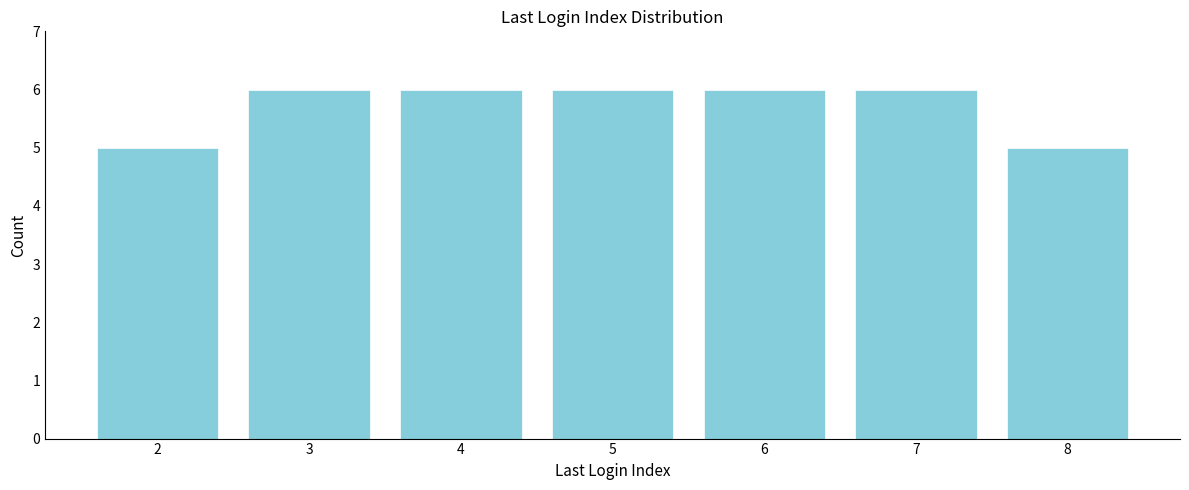

Reading left to right, transcribe all the data shown in this chart.

5	6	6	6	6	6	5